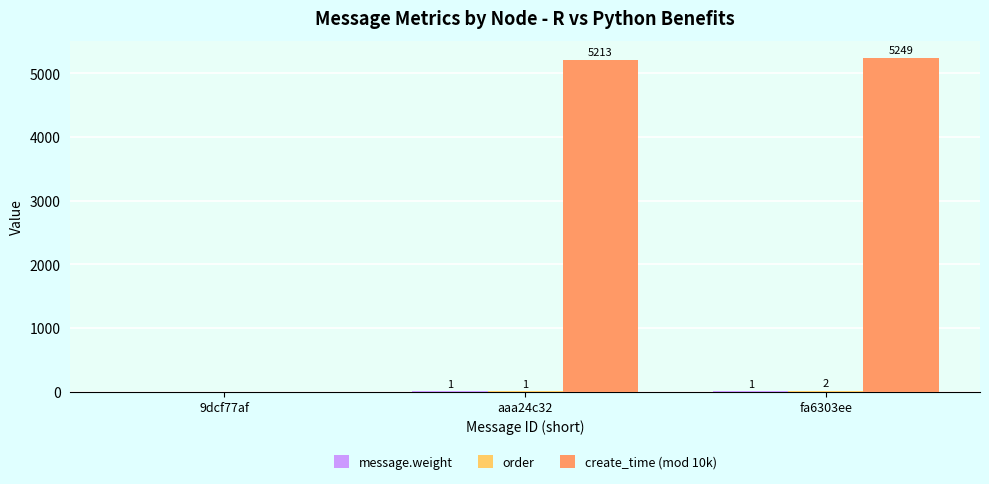

True or false: create_time (mod 10k) has a value of 5213 at aaa24c32.

True